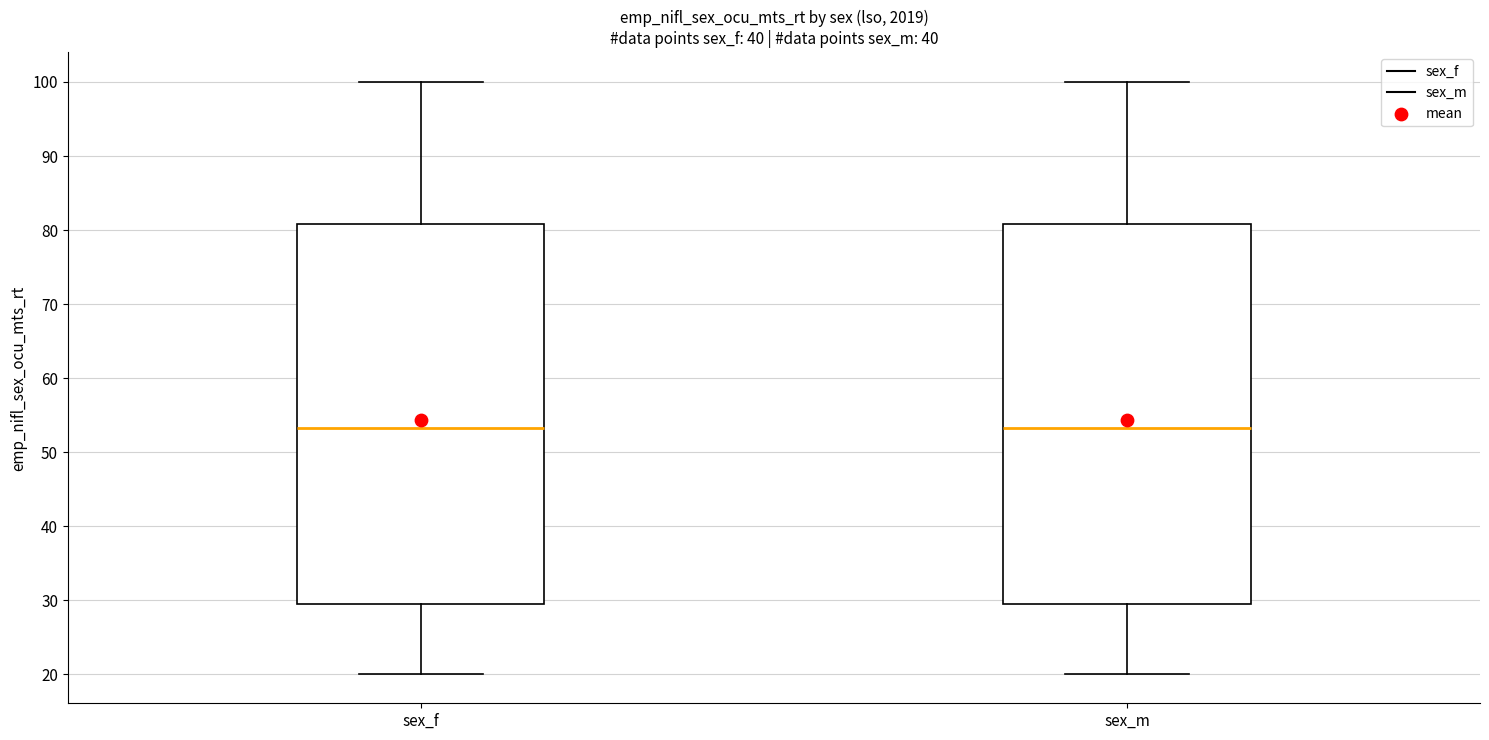

Reading left to right, read every box against the y-axis: the position of its median line, the range the box covers, and the ends of its whiskers. The values are not printed on the chart, so give them approximately, as read against the axis.

sex_f: median 53, box 29 to 81, whiskers 20 to 100
sex_m: median 53, box 29 to 81, whiskers 20 to 100